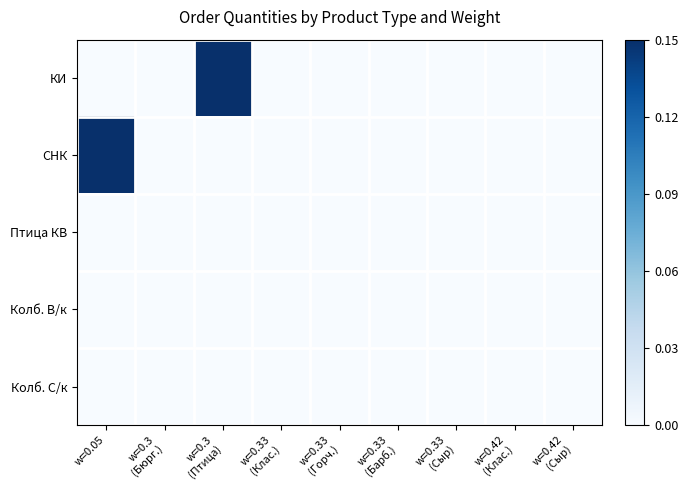

What is the difference between the highest and lowest values at w=0.3
(Птица)?

1.0